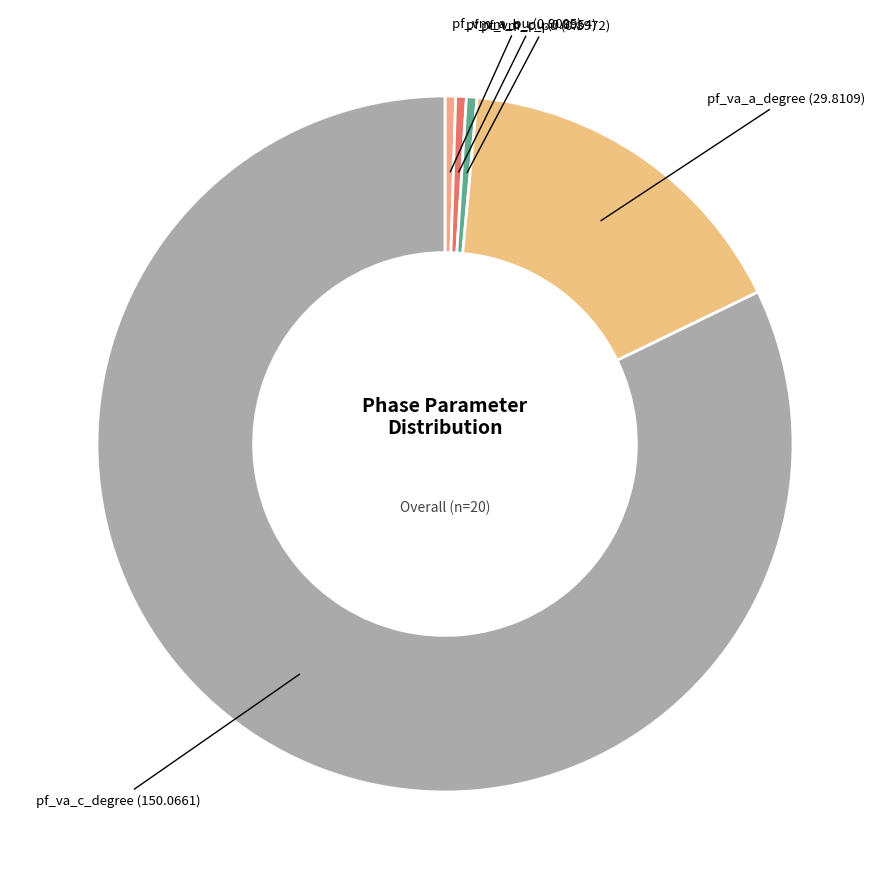

Which slice is the largest?

pf_va_c_degree